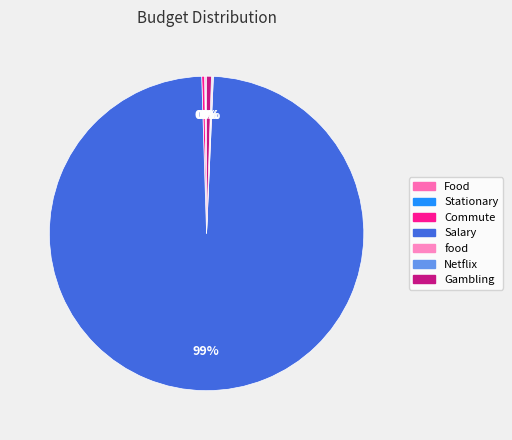

Which category has the smallest portion of the pie?

Stationary